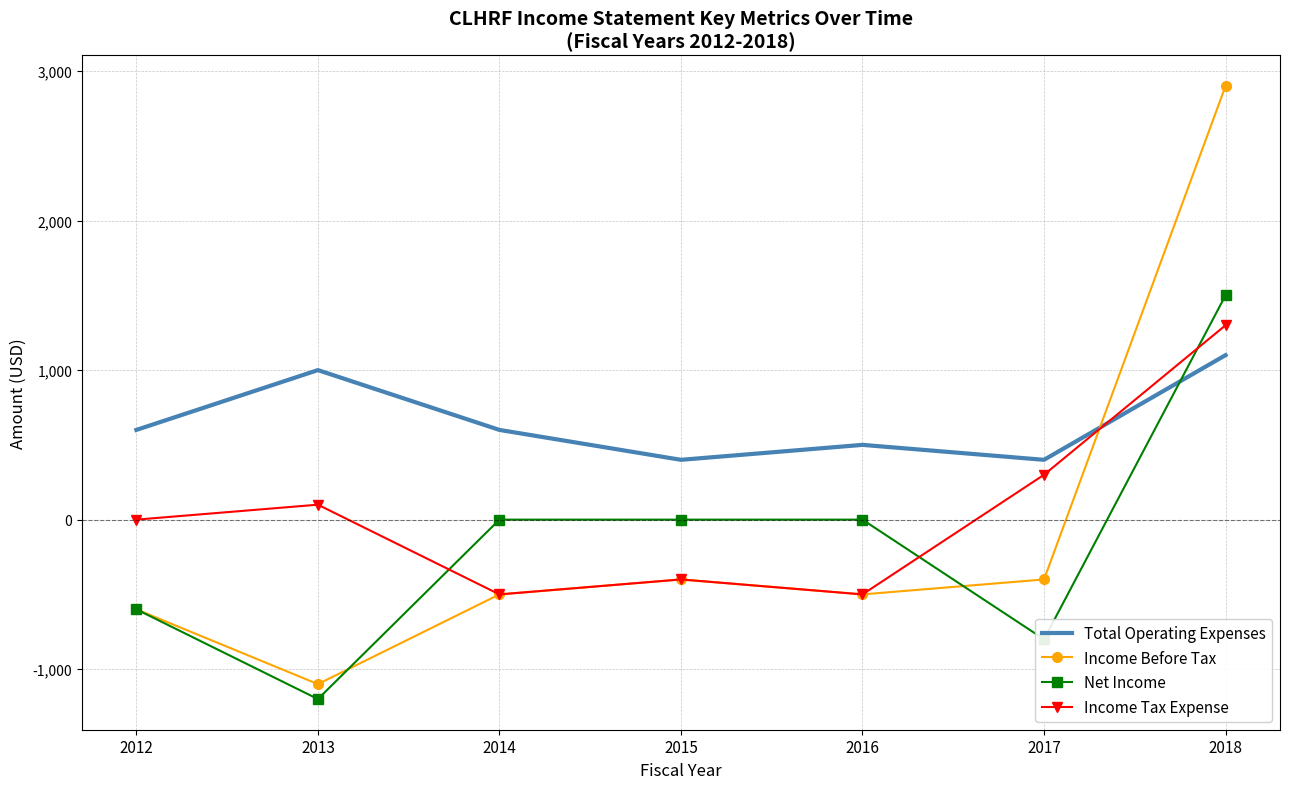

Between which two adjacent categories do Income Tax Expense and Total Operating Expenses first intersect?

2017 and 2018